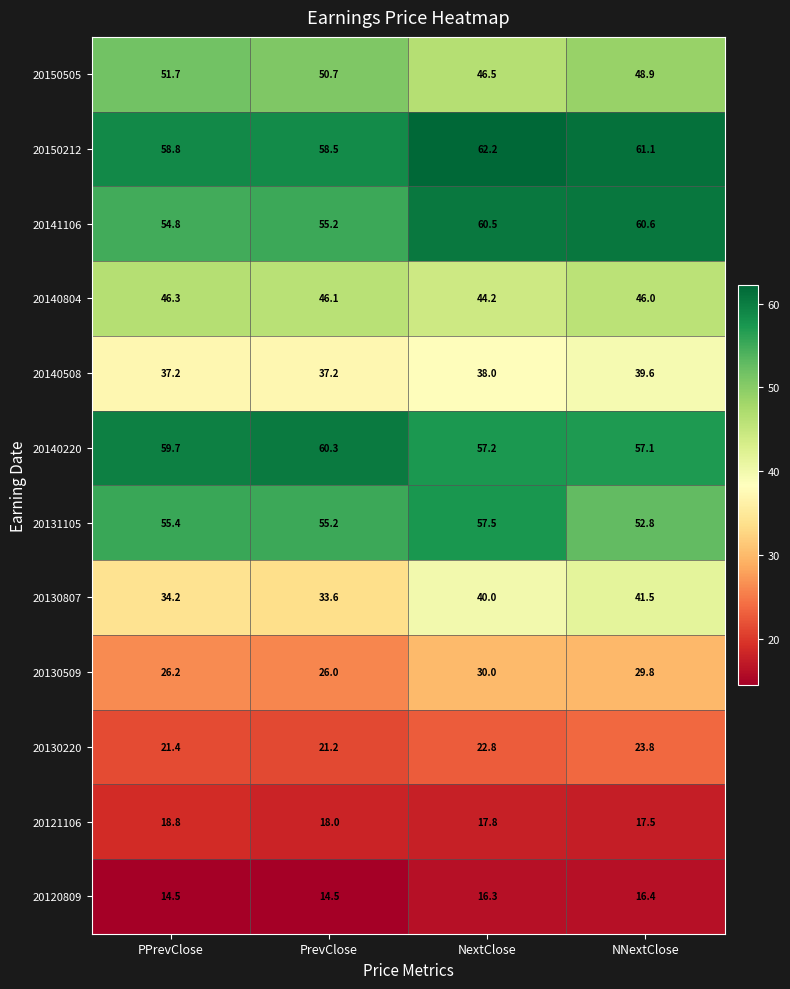

Where is 20130509 nearest to the value 28?

PPrevClose